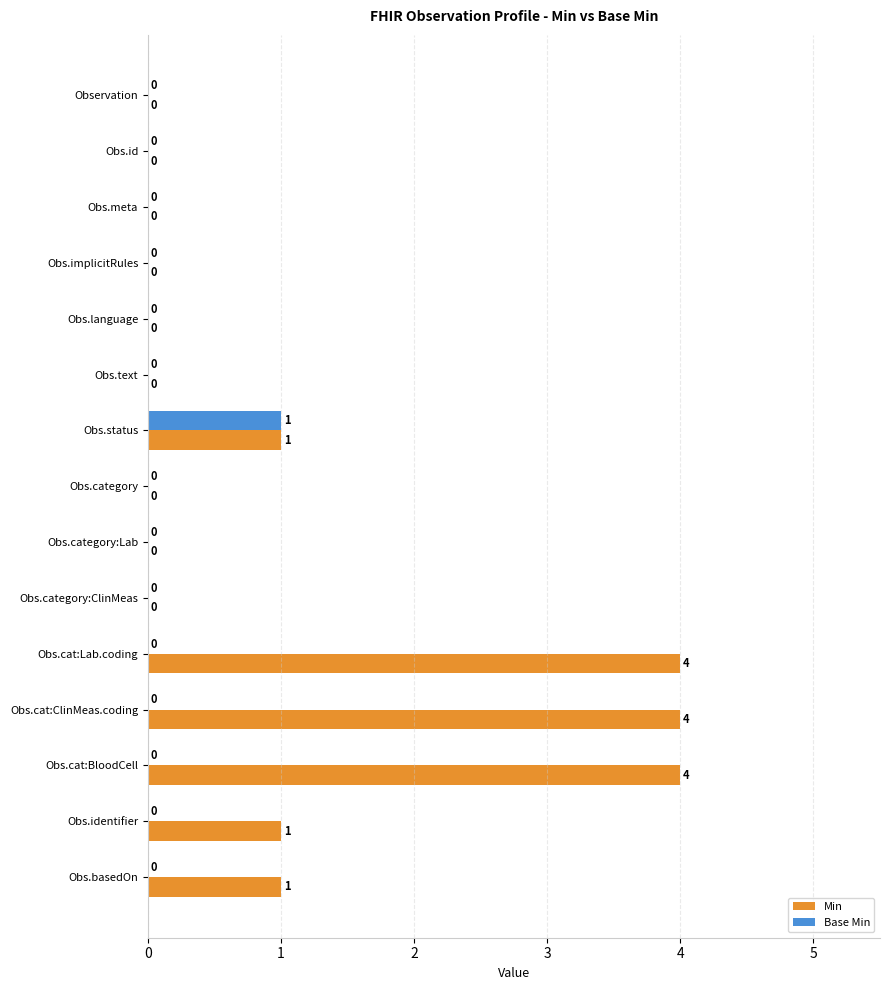

Which series has the largest total across all categories?

Min